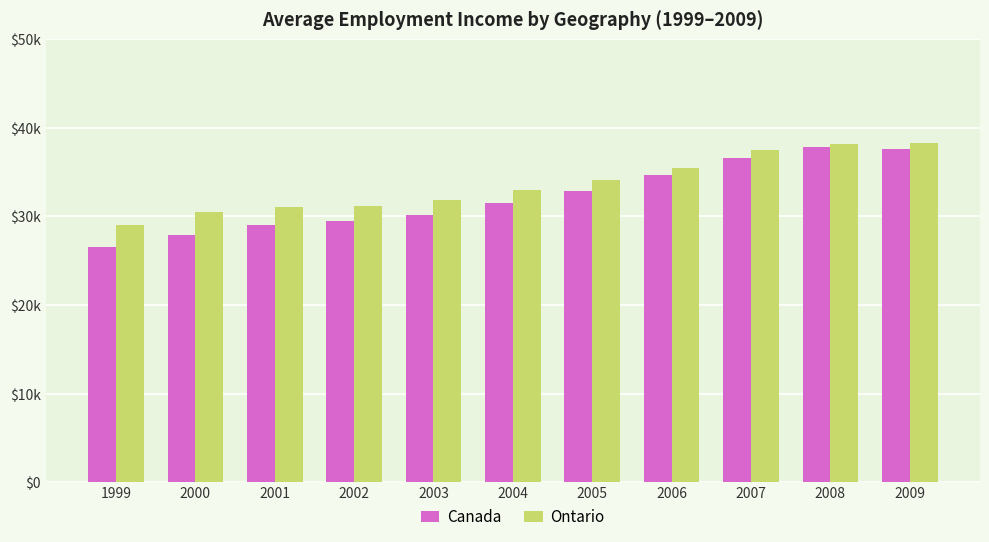

What are all the series names shown in the legend?

Canada, Ontario